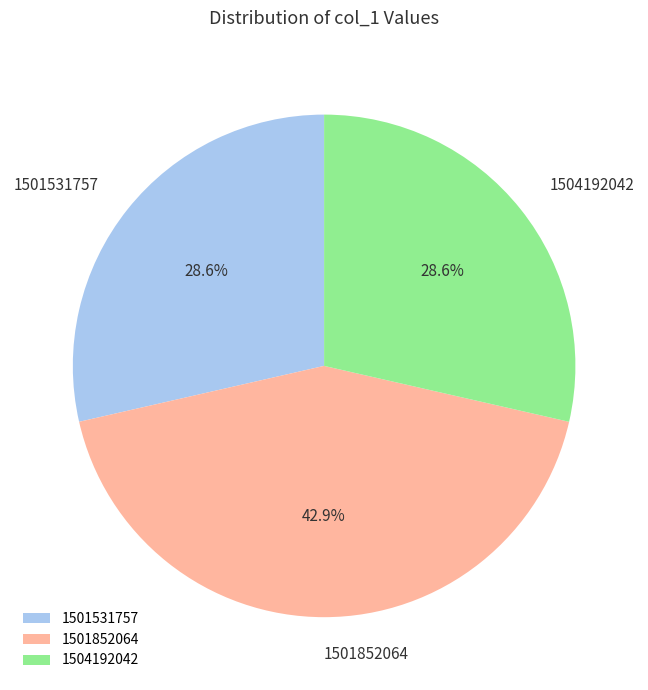

Count the number of slices in the pie.

3